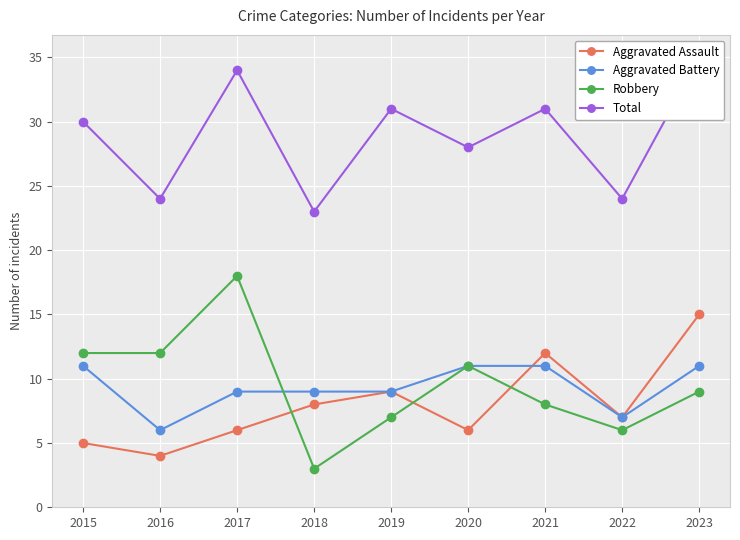

What is the difference between the maximum and minimum values in the Total series?

12